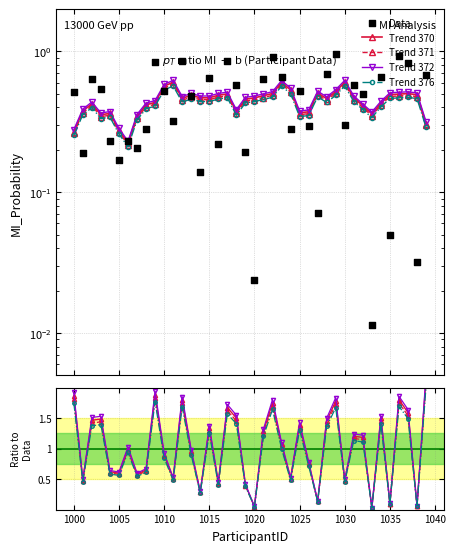

Is the value of Data at 15 greater than the value of Trend 372 at 12?

No